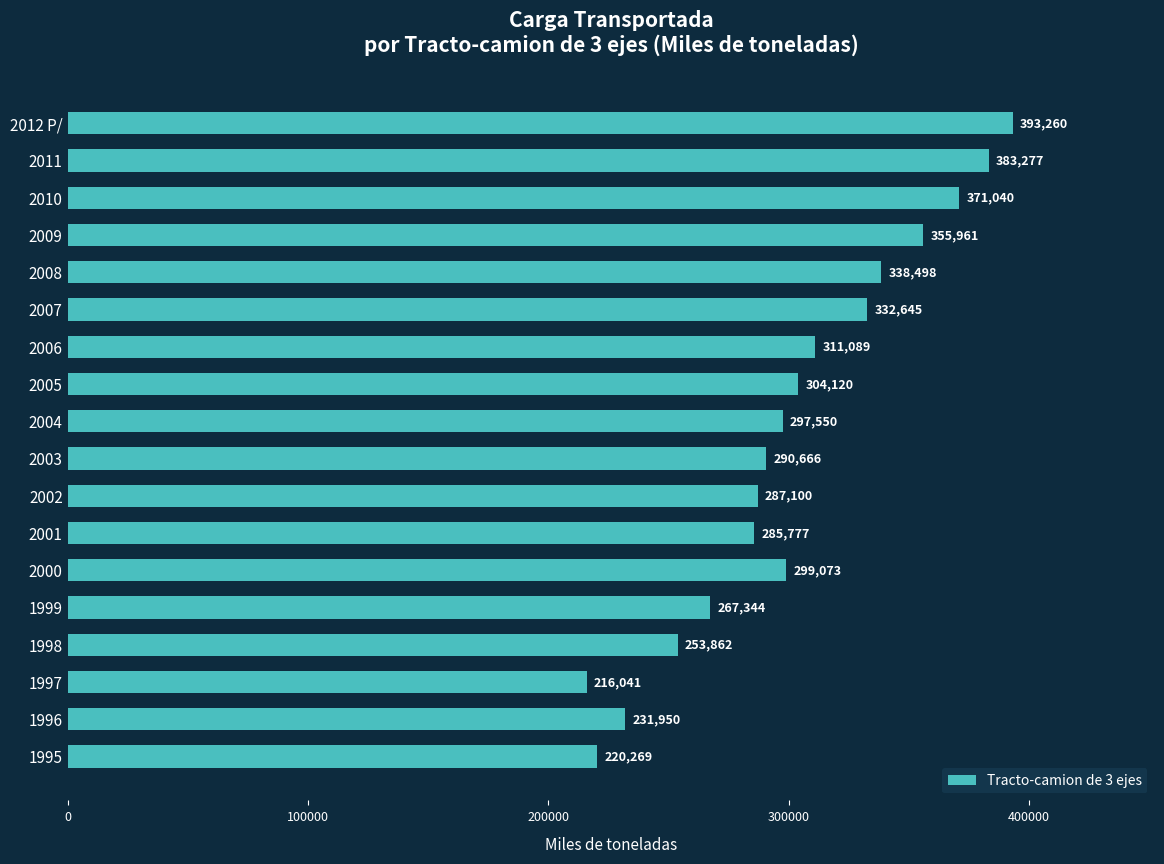

Is it true that the value at 2002 is 287100?

True